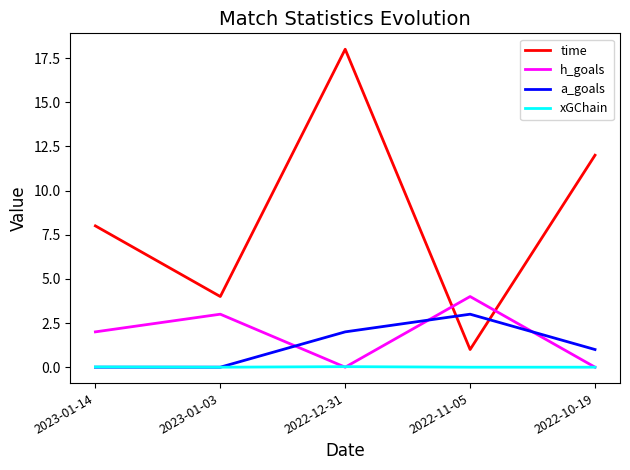

What position from the left is 2023-01-03?

2